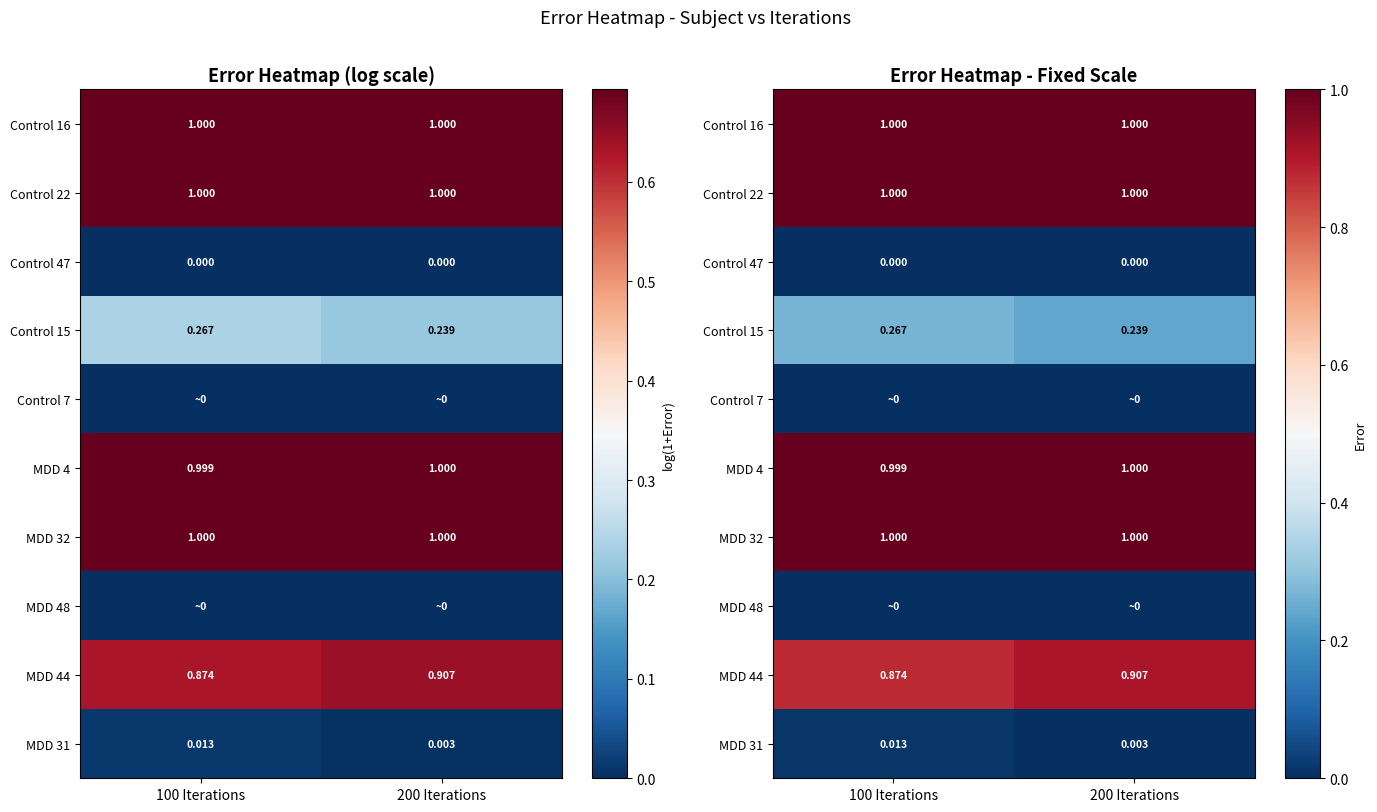

How many distinct data groups are displayed?

10